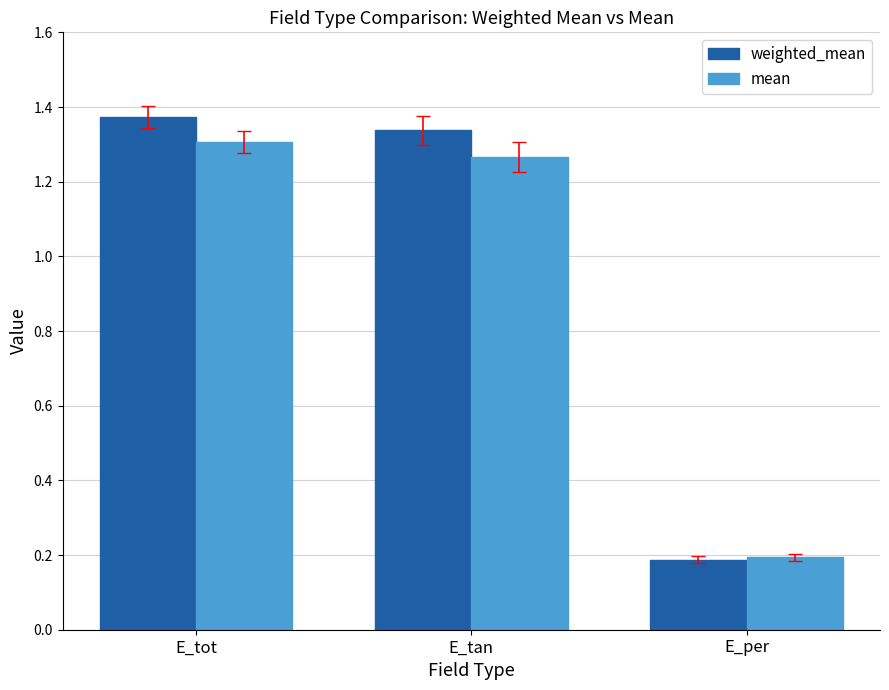

What is the sum of all weighted_mean values?

2.9